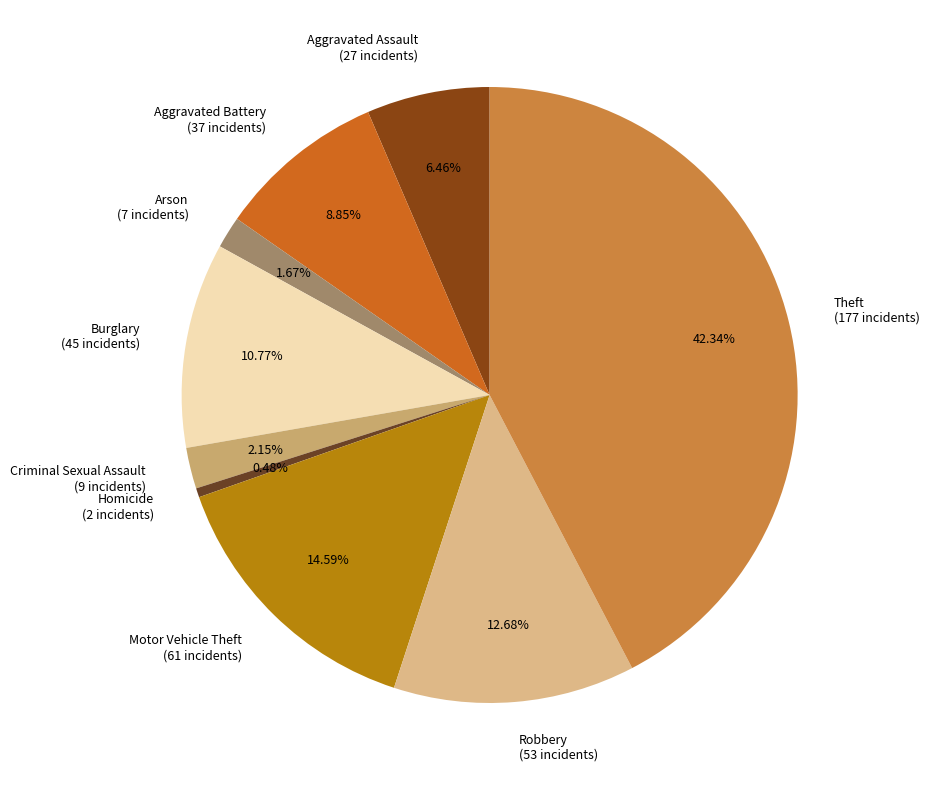

How many segments does this pie chart have?

9